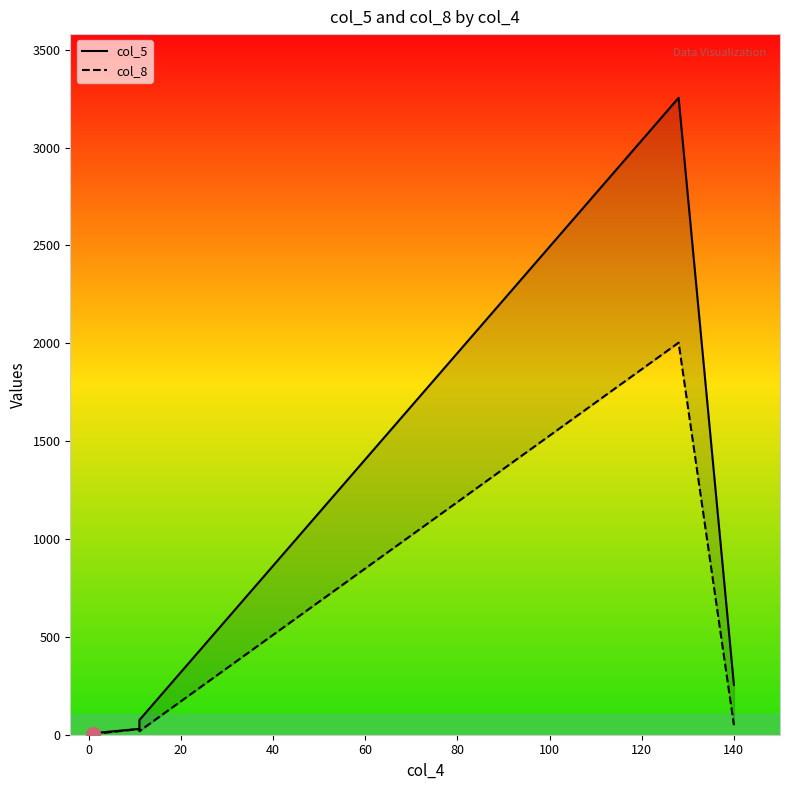

Reading left to right, what are all the values shown in this chart?

col_5: 2	8	30	75	3254	254
col_8: 2	4	29	18	2003	49